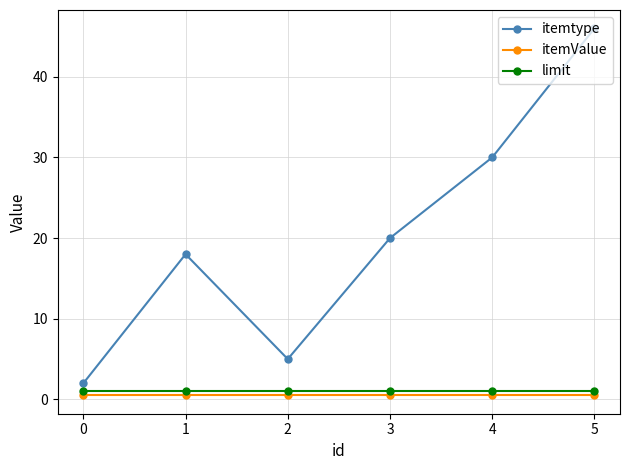

True or false: itemtype and itemValue cross at least once.

False